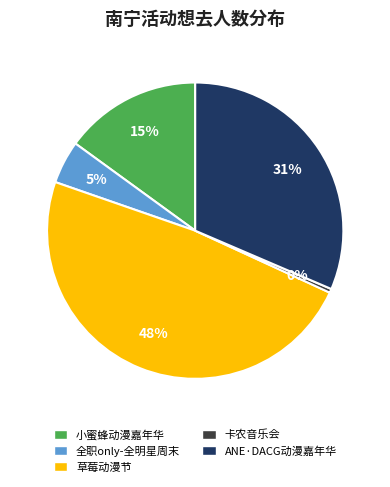

Does any single category account for the majority?

No